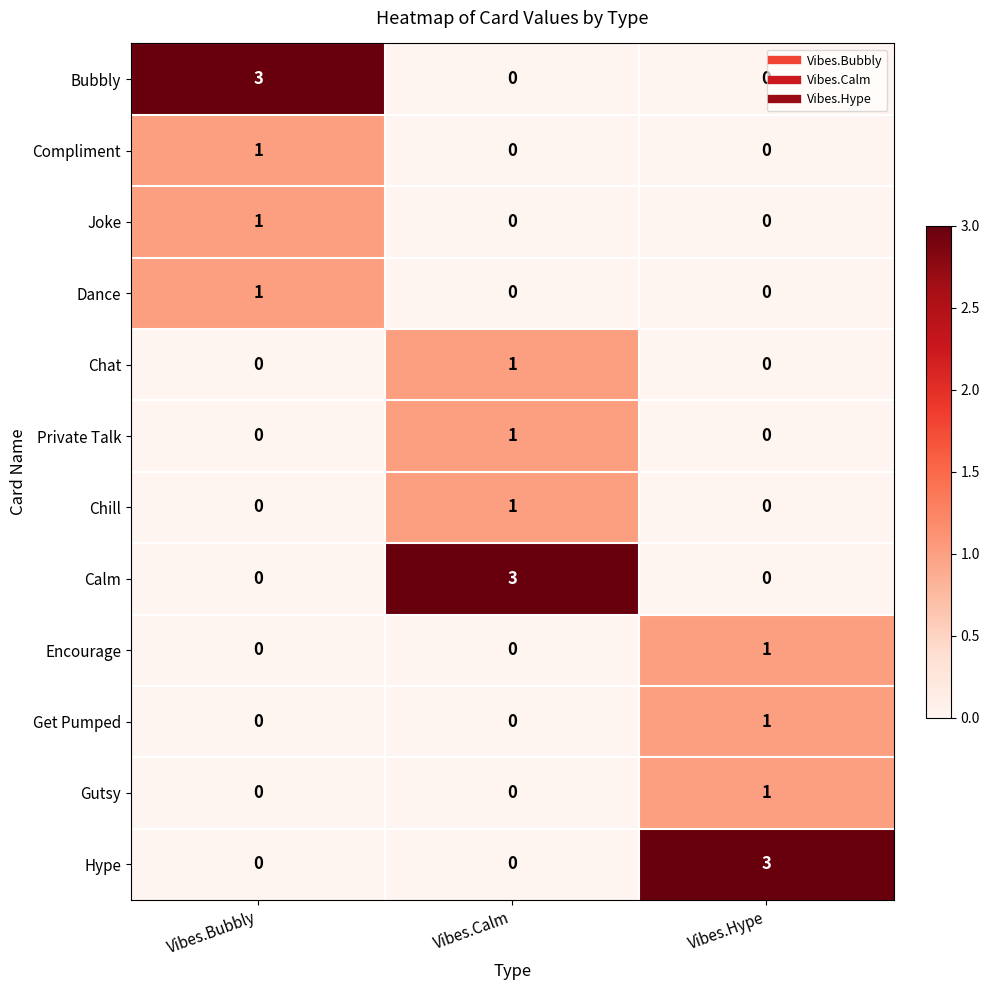

What is the spread (max minus min) of values at Vibes.Calm?

3